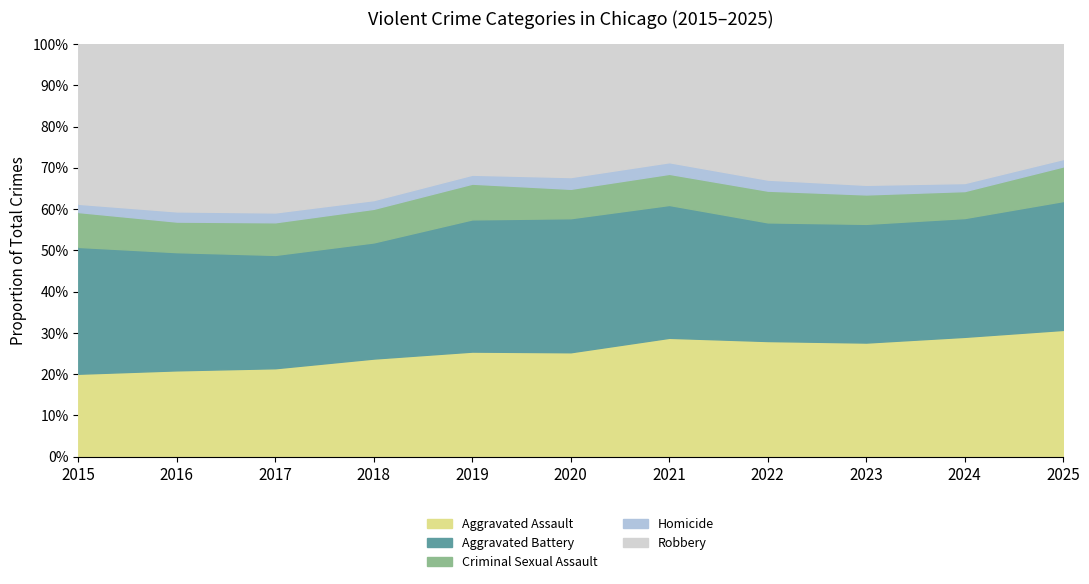

Reading left to right, what are all the values shown in this chart?

Aggravated Assault: 1823	2338	2473	2542	2509	2424	2854	2882	3140	3368	2778
Aggravated Battery: 2785	3198	3166	3007	3155	3110	3188	2955	3264	3337	2822
Criminal Sexual Assault: 766	827	912	870	852	682	747	790	809	758	758
Homicide: 181	276	275	226	214	273	279	275	265	226	163
Robbery: 3508	4529	4705	4040	3118	3086	2836	3377	3871	3904	2518